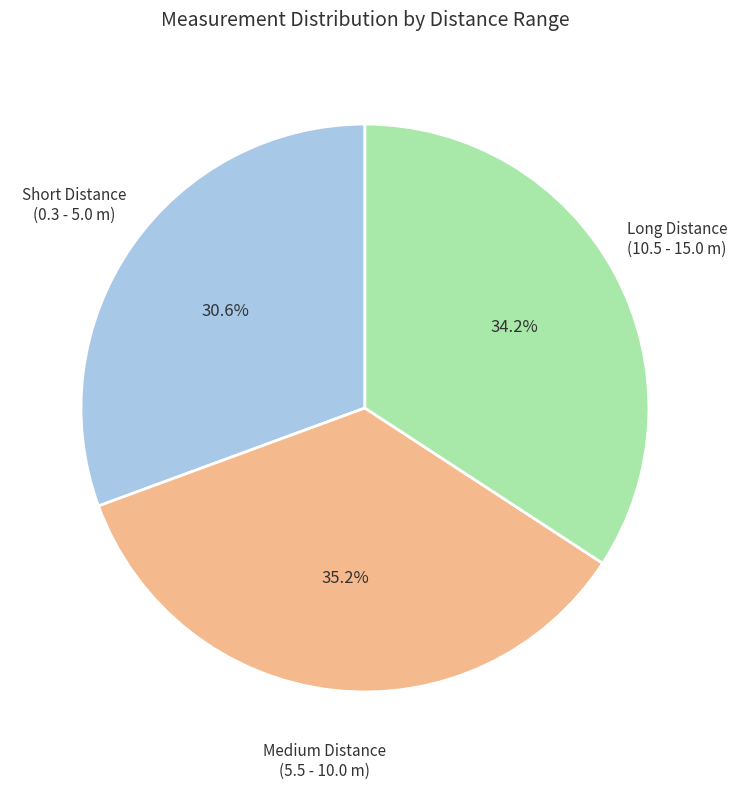

Is there a majority slice in this chart?

No